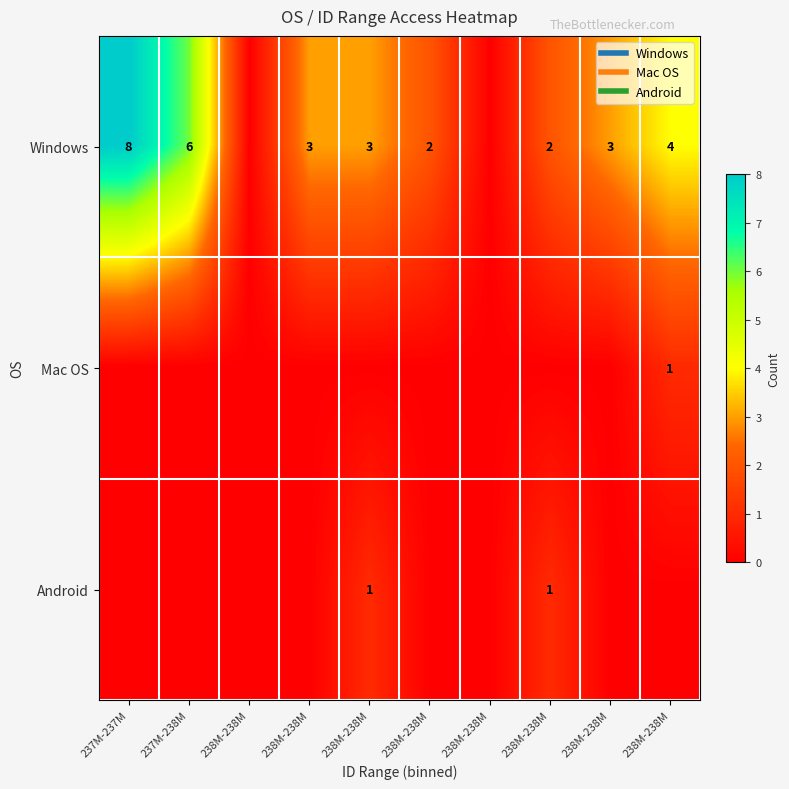

The Windows series shows 6 at 238M-238M. True or false?

False